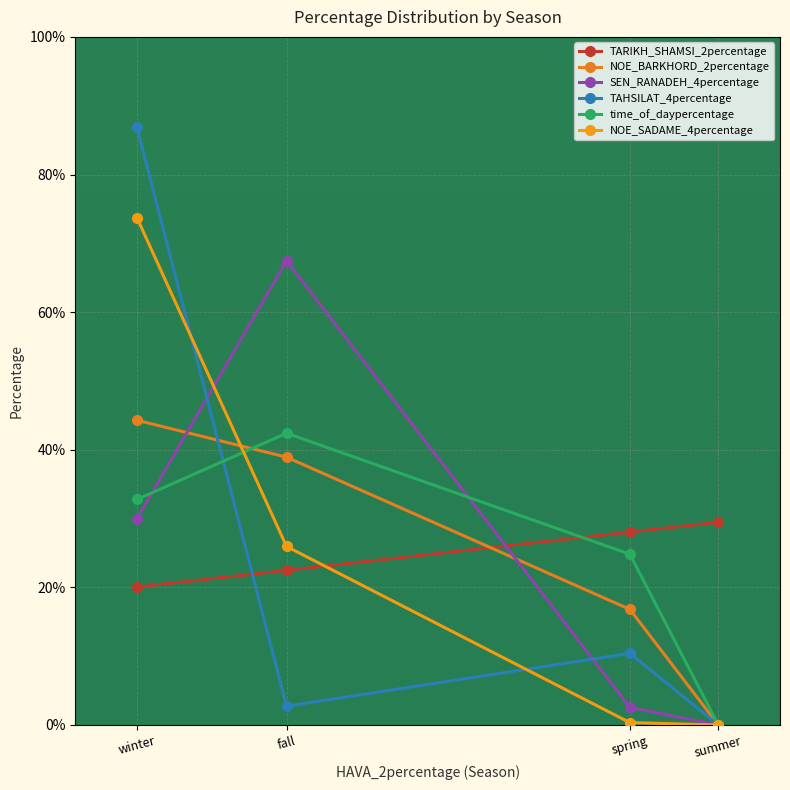

Is the value of NOE_BARKHORD_2percentage at summer greater than the value of NOE_SADAME_4percentage at winter?

No